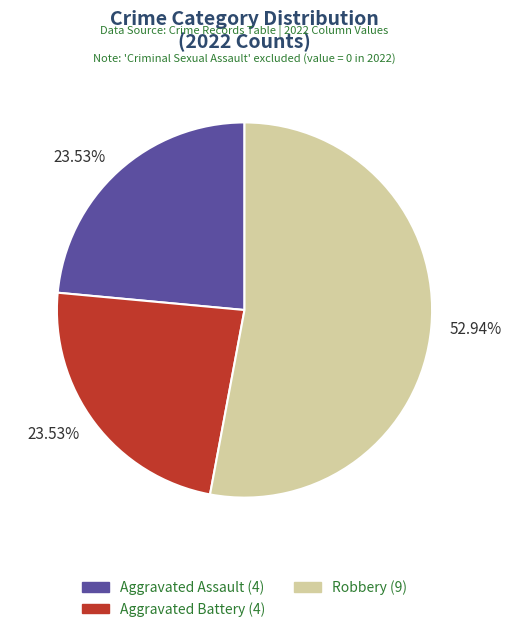

Does any single category account for the majority?

Yes